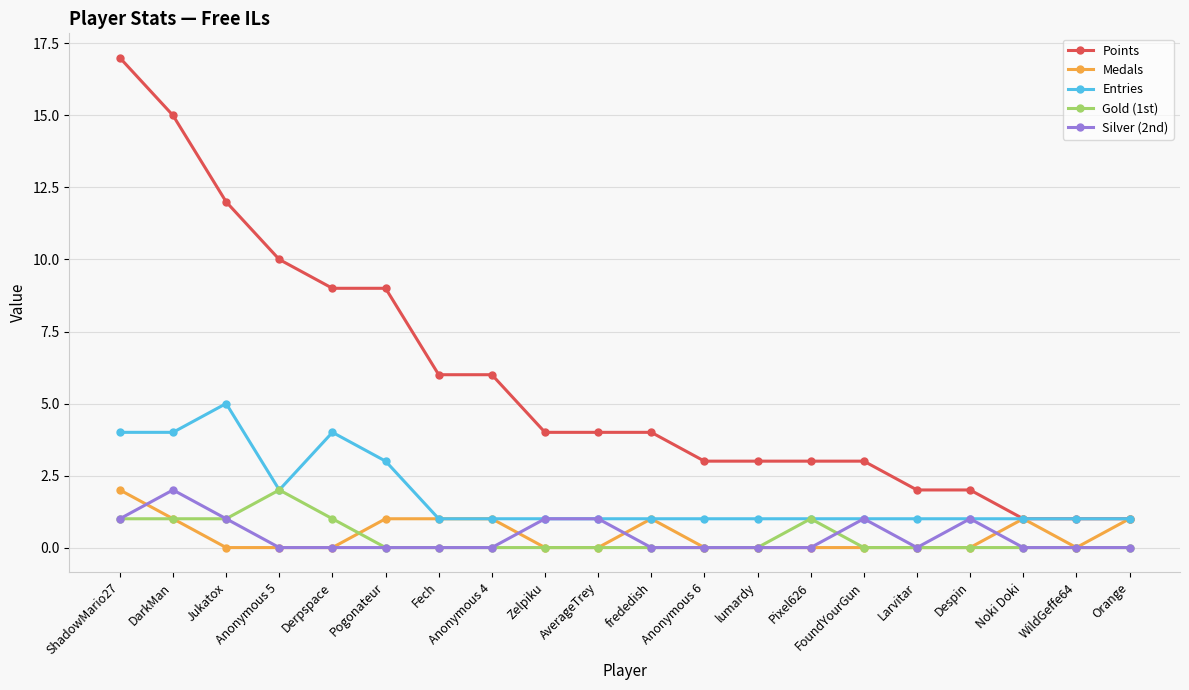

What is the average value of the Entries series?

2